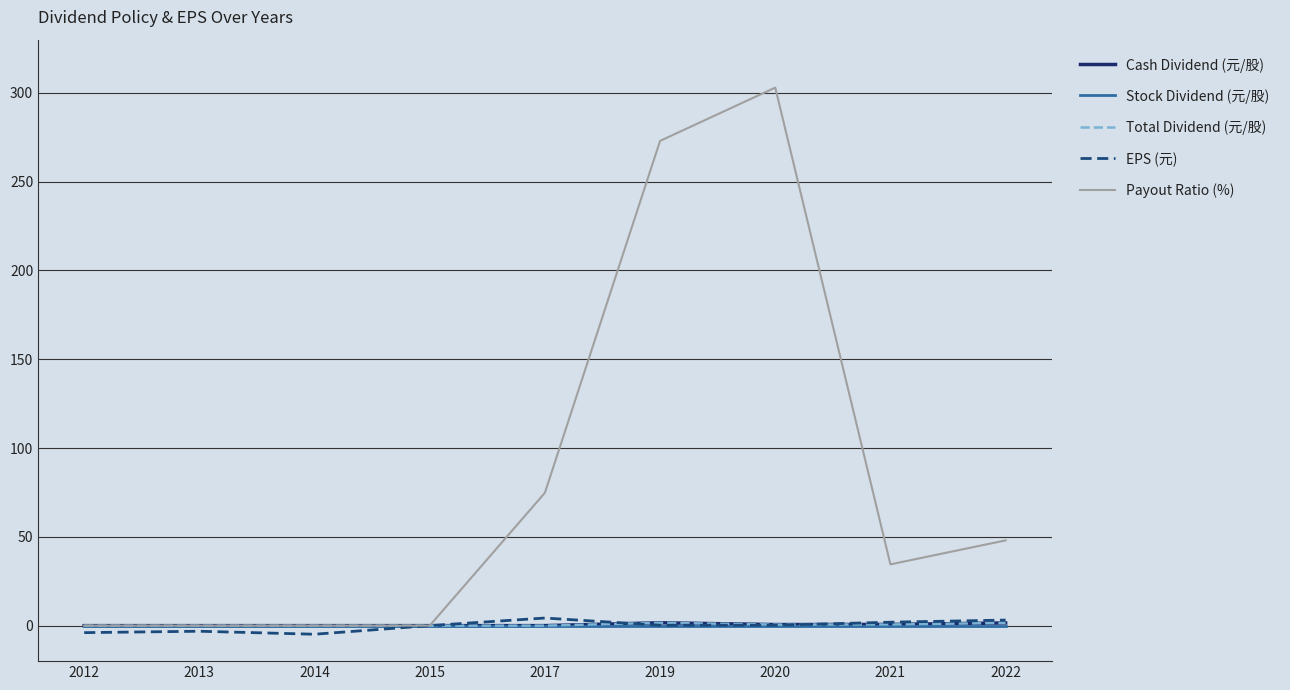

Reading left to right, extract all data points from this chart.

Cash Dividend (元/股): 0.0	0.0	0.0	0.0	0.0	1.6	0.6	0.7	1.5
Stock Dividend (元/股): 0.0	0.0	0.0	0.0	0.0	0.0	0.0	0.0	0.0
Total Dividend (元/股): 0.0	0.0	0.0	0.0	0.0	1.6	0.6	0.7	1.5
EPS (元): -4.0	-3.2	-4.8	0.0	4.3	0.2	0.2	1.9	3.1
Payout Ratio (%): 0.0	0.0	0.0	0.0	74.8	273.0	303.0	34.5	48.0